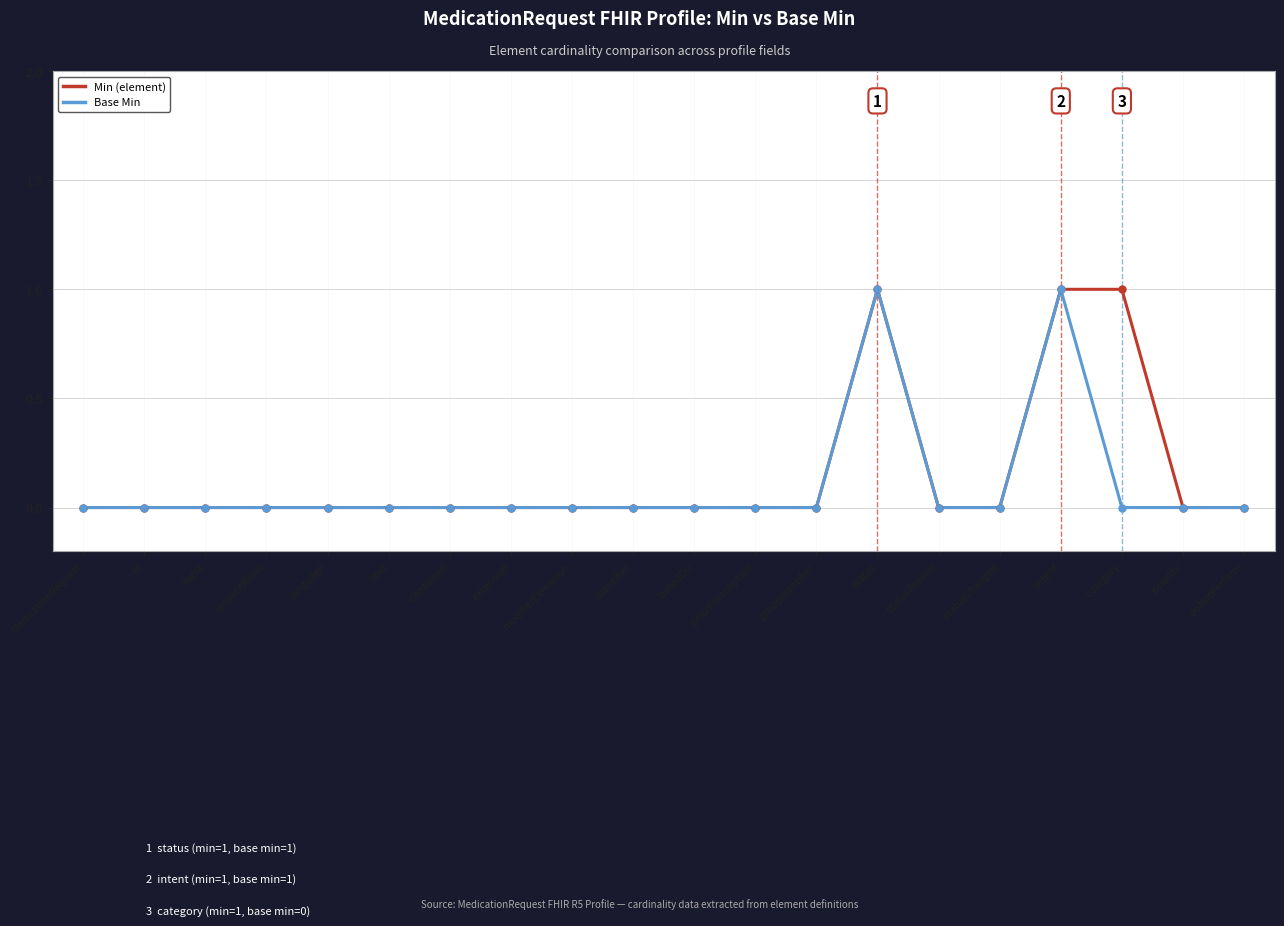

What is the greatest value displayed?

1